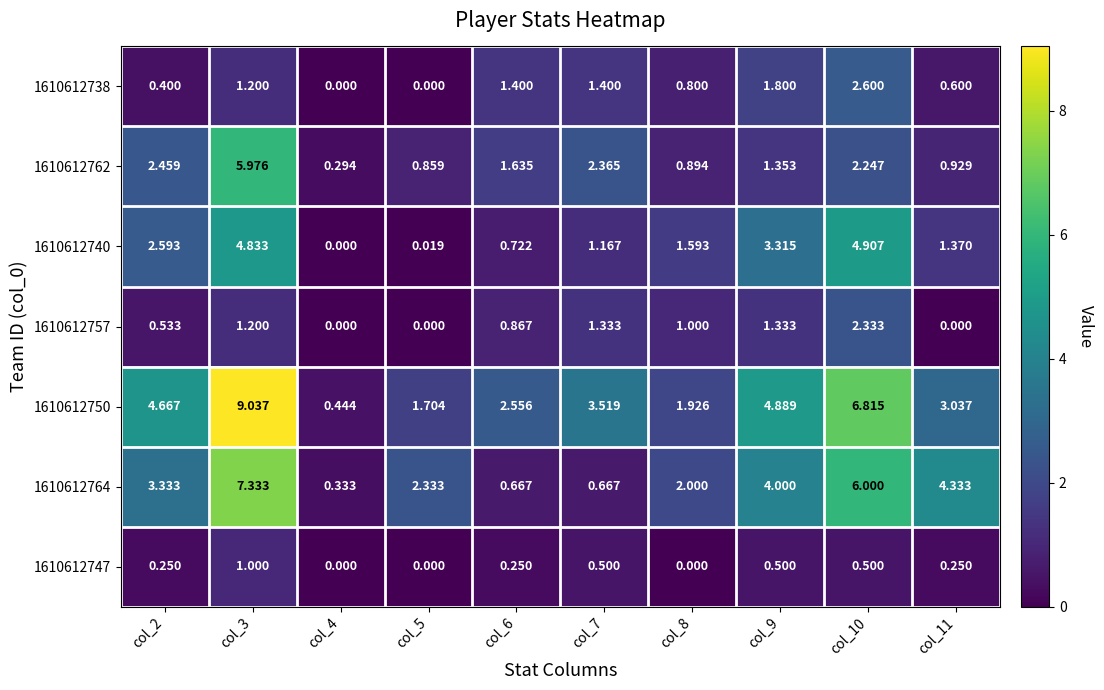

How many distinct data groups are displayed?

7